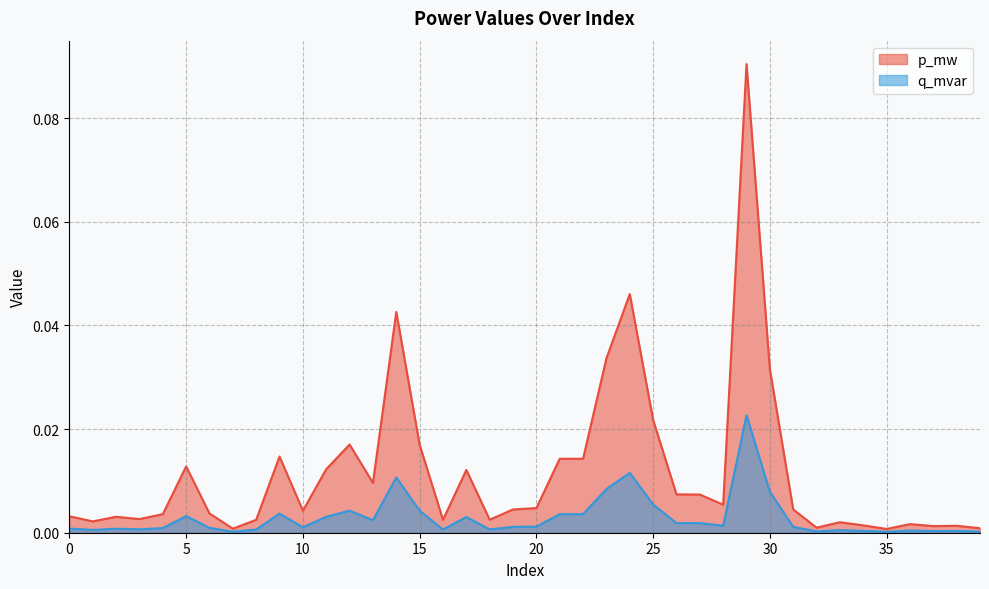

True or false: q_mvar has more than 2 points higher than both neighbors.

True